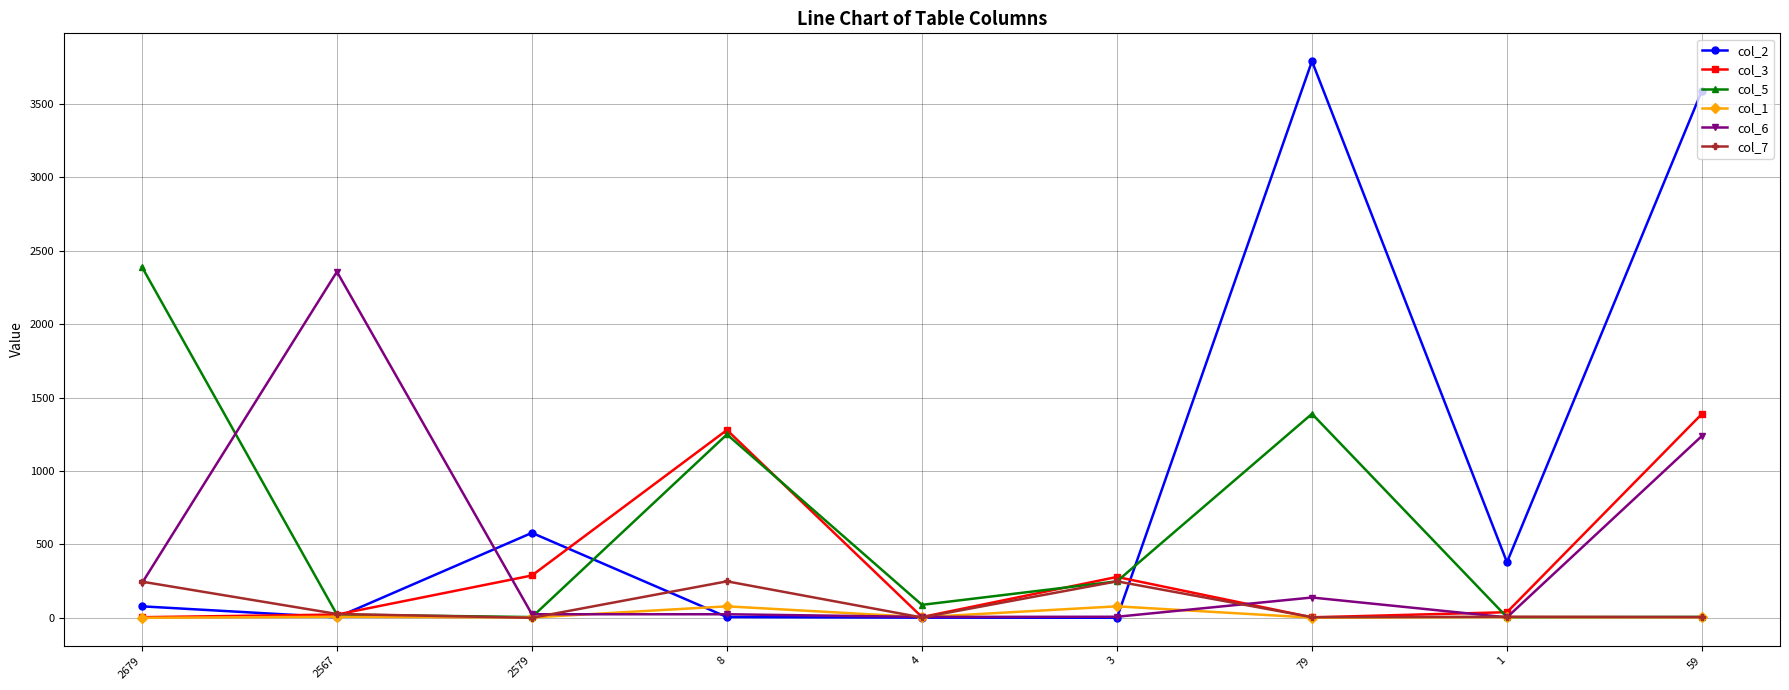

True or false: col_3 has more than 0 interior local peaks.

True